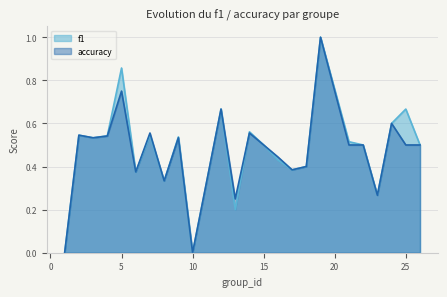

Is the value of f1 at 15 greater than the value of accuracy at 5?

No